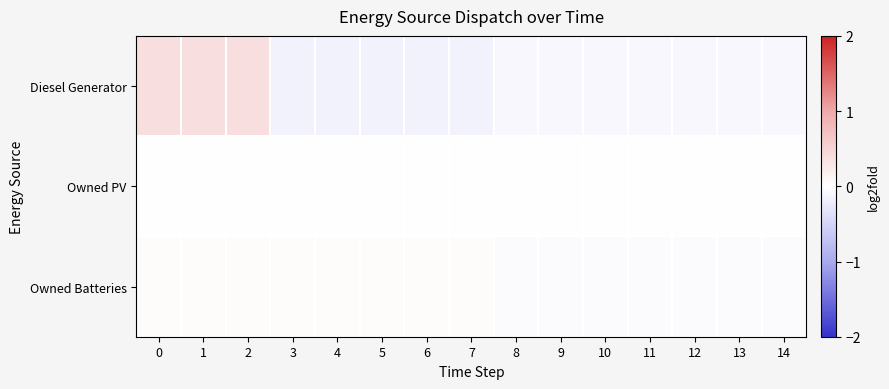

Reading left to right, extract all data points from this chart.

Diesel Generator: 0=0.4	1=0.4	2=0.4	3=-0.2	4=-0.2	5=-0.2	6=-0.2	7=-0.2	8=-0.1	9=-0.1	10=-0.1	11=-0.1	12=-0.1	13=-0.1	14=-0.1
Owned PV: 0=0.0	1=0.0	2=0.0	3=0.0	4=0.0	5=0.0	6=0.0	7=0.0	8=0.0	9=0.0	10=0.0	11=0.0	12=0.0	13=0.0	14=0.0
Owned Batteries: 0=0.0	1=0.0	2=0.0	3=0.0	4=0.0	5=0.0	6=0.0	7=0.0	8=-0.0	9=-0.0	10=-0.0	11=-0.0	12=-0.0	13=-0.0	14=-0.0